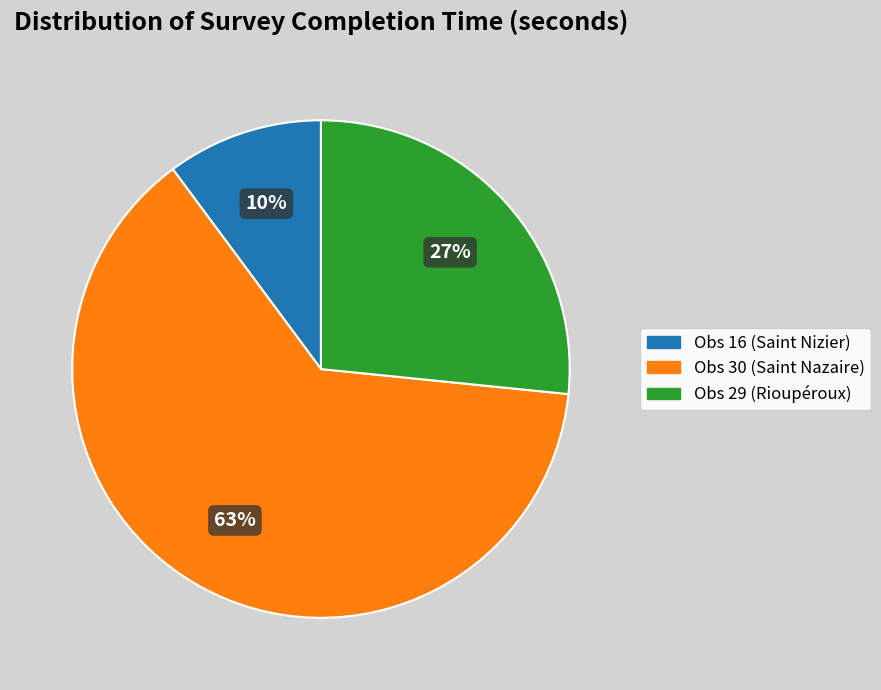

To the nearest percent, what is the difference between the Obs 16 (Saint Nizier) and Obs 30 (Saint Nazaire) slice percentages?

53%